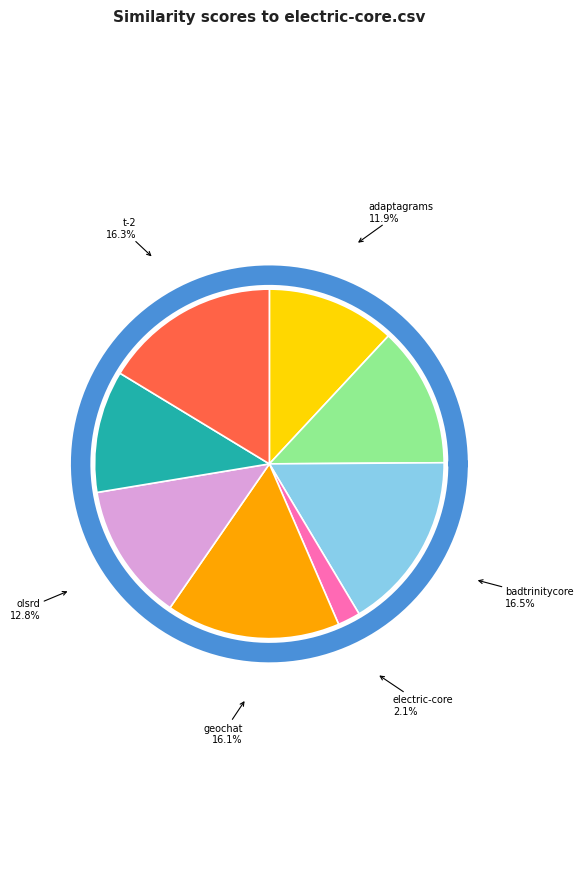

Count the number of slices in the pie.

8